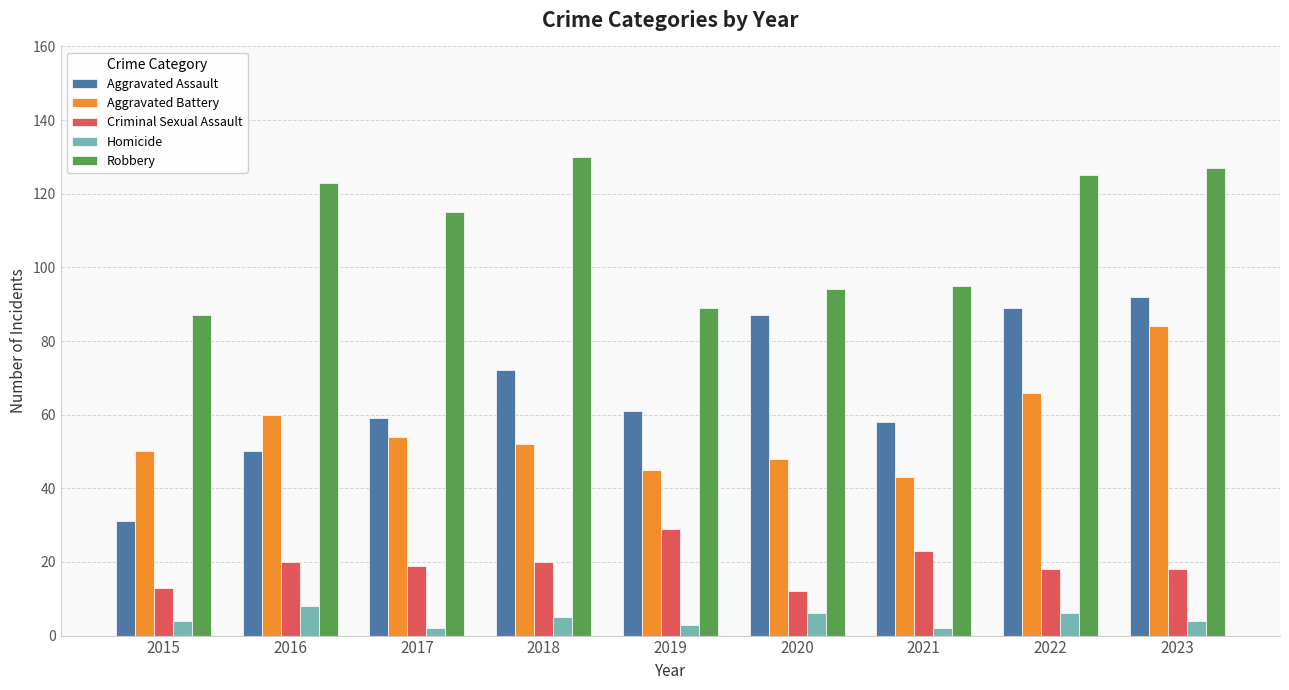

Reading right to left, transcribe all the data shown in this chart.

Aggravated Assault: 92	89	58	87	61	72	59	50	31
Aggravated Battery: 84	66	43	48	45	52	54	60	50
Criminal Sexual Assault: 18	18	23	12	29	20	19	20	13
Homicide: 4	6	2	6	3	5	2	8	4
Robbery: 127	125	95	94	89	130	115	123	87